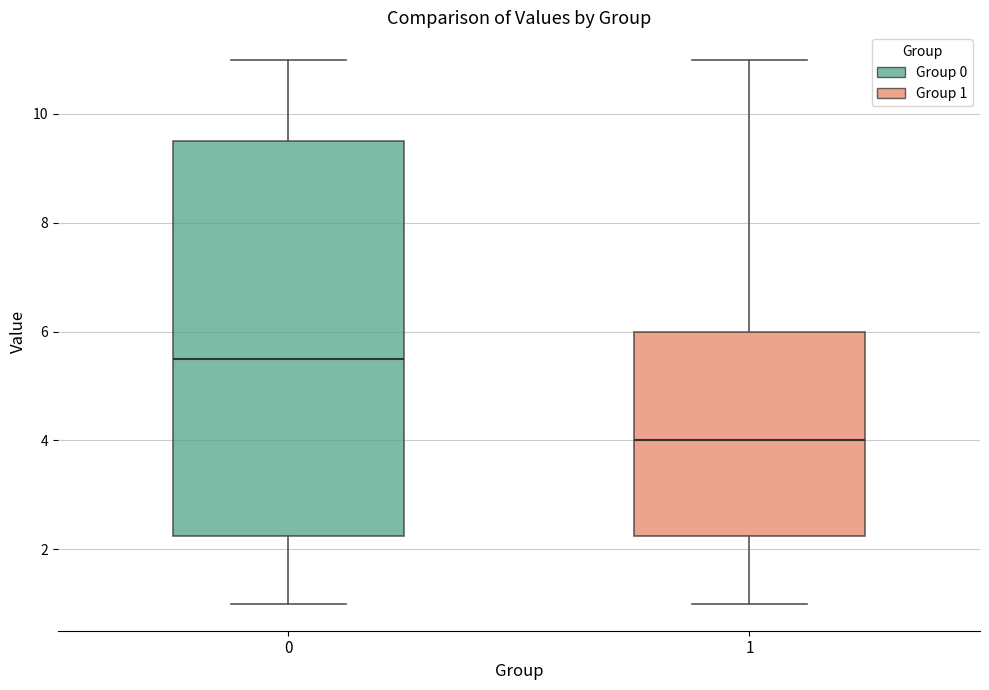

Comparing the boxes themselves (not the whiskers), which one is the tallest?

0